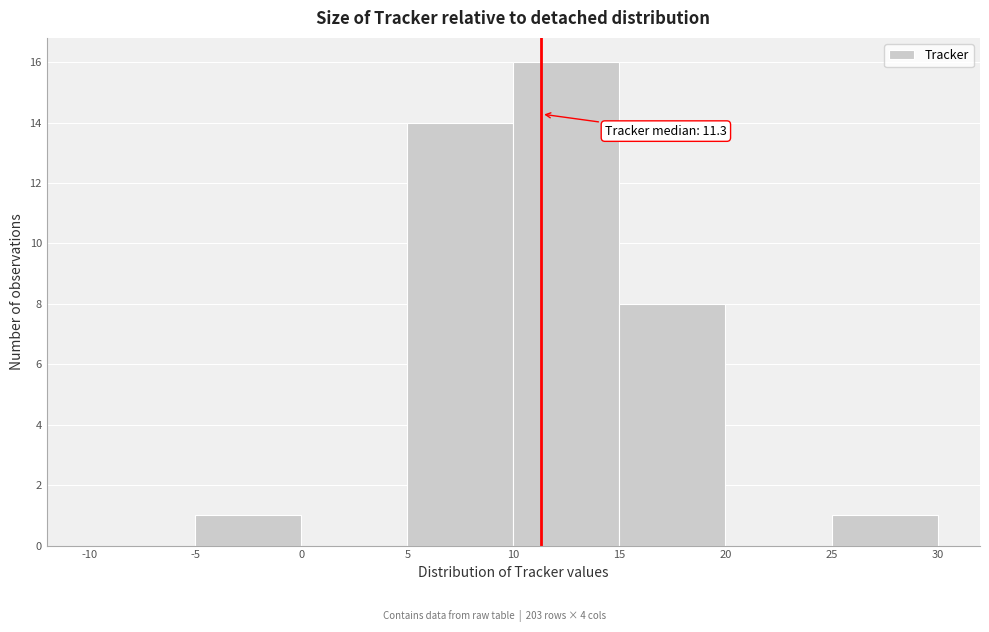

Which range on the x-axis has the tallest bar?

10 to 15